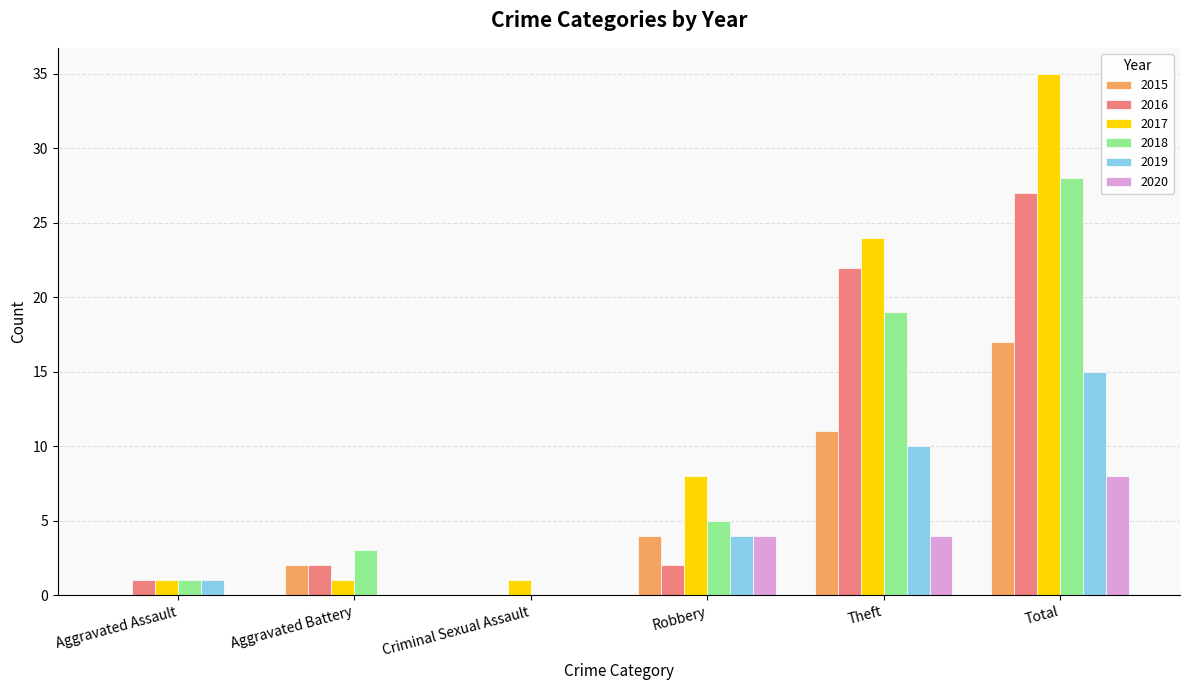

Which series has the largest total across all categories?

2017